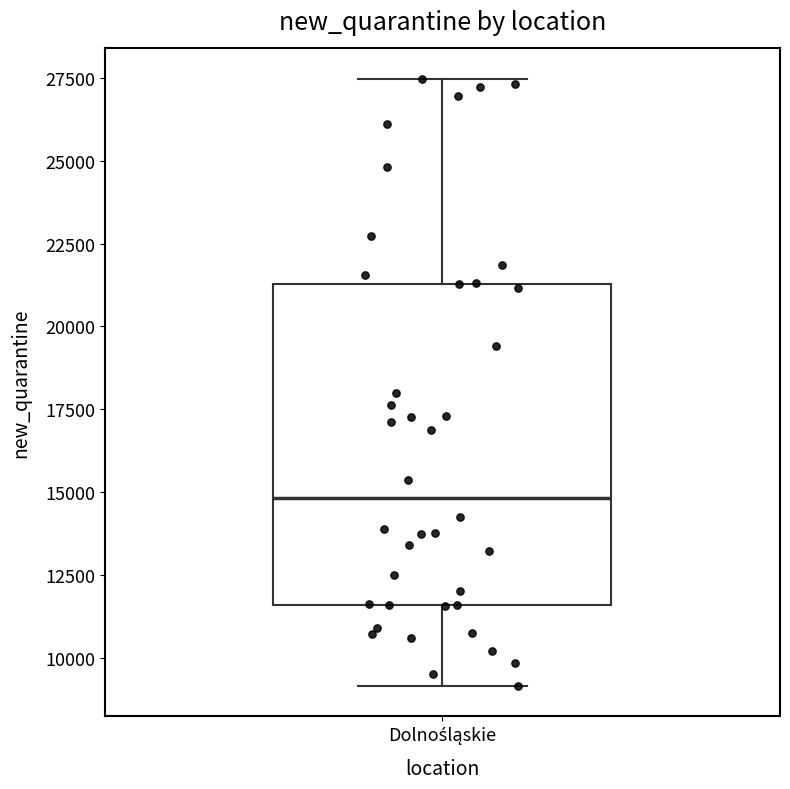

Where does the upper whisker of the box for Dolnośląskie end on the y-axis? The values are not printed on the chart, so give them approximately, as read against the axis.

27500